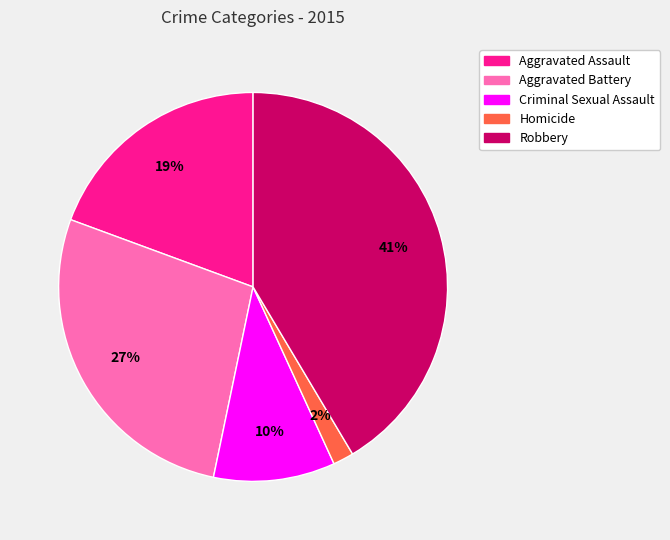

How many slices are in this pie chart?

5